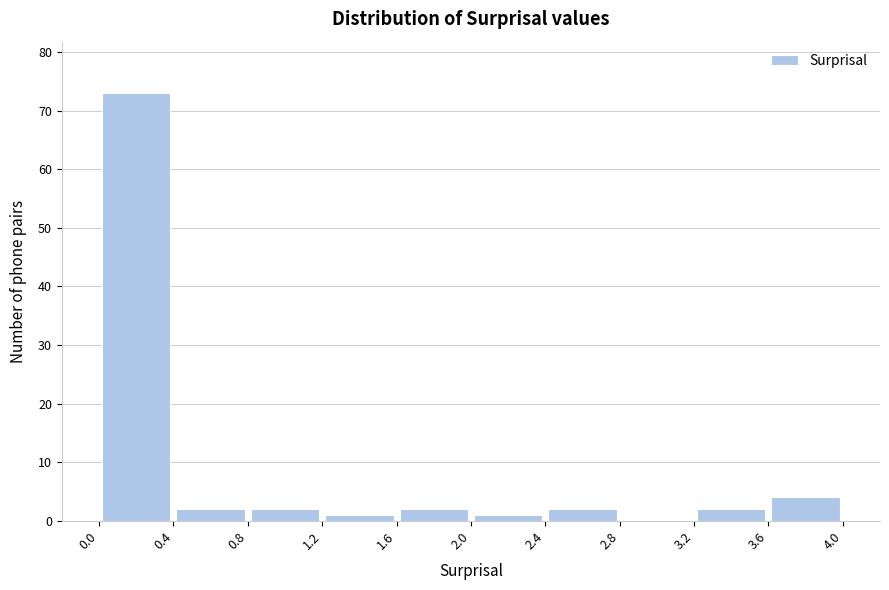

How tall is the bar that spans 0.4 to 0.8 on the x-axis? The values are not printed on the chart, so give them approximately, as read against the axis.

2